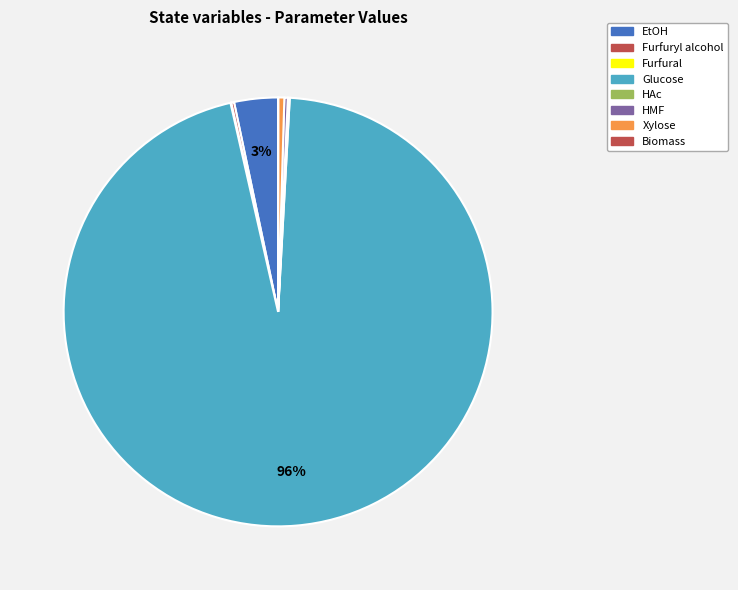

What is the smallest slice in the pie chart?

Biomass